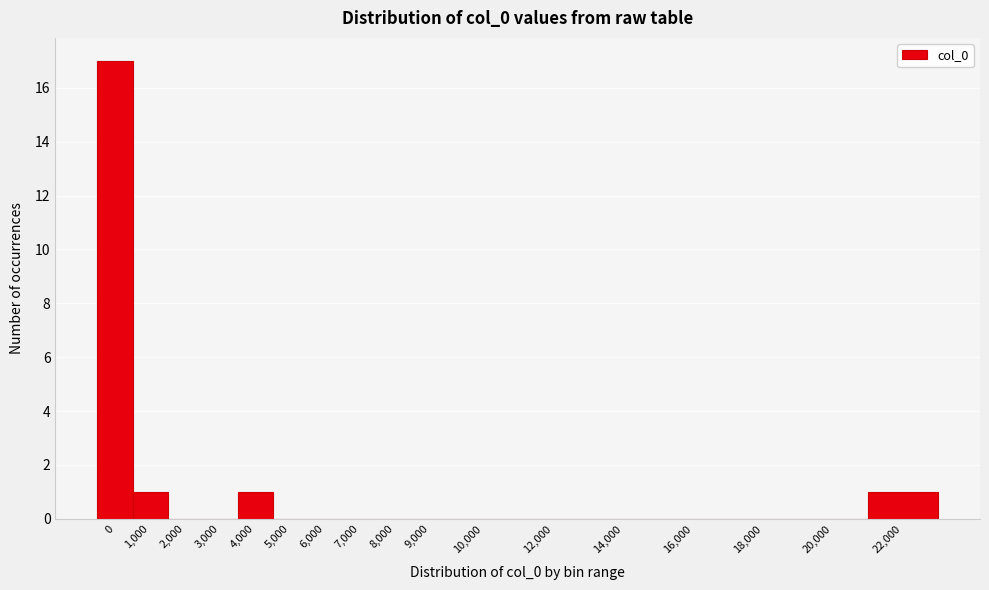

Reading left to right, extract all data points from this chart.

0=17	1,000=1	2,000=0	3,000=0	4,000=1	5,000=0	6,000=0	7,000=0	8,000=0	9,000=0	10,000=0	12,000=0	14,000=0	16,000=0	18,000=0	20,000=0	22,000=1